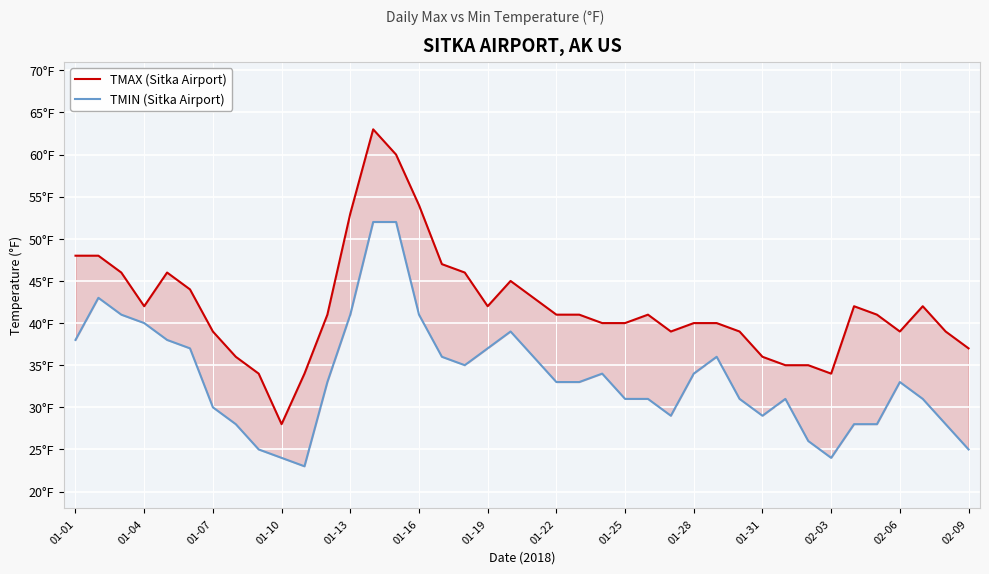

How many categories are shown in the chart?

40